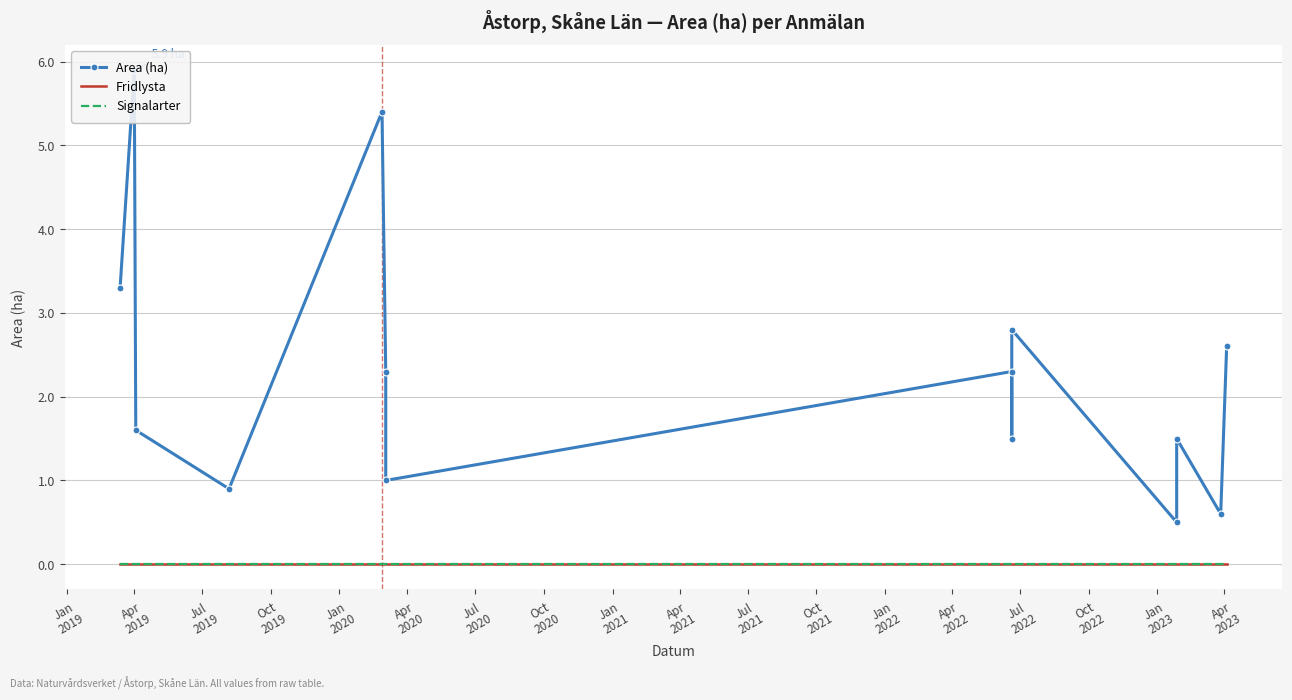

Which series has the widest spread of values?

Area (ha)